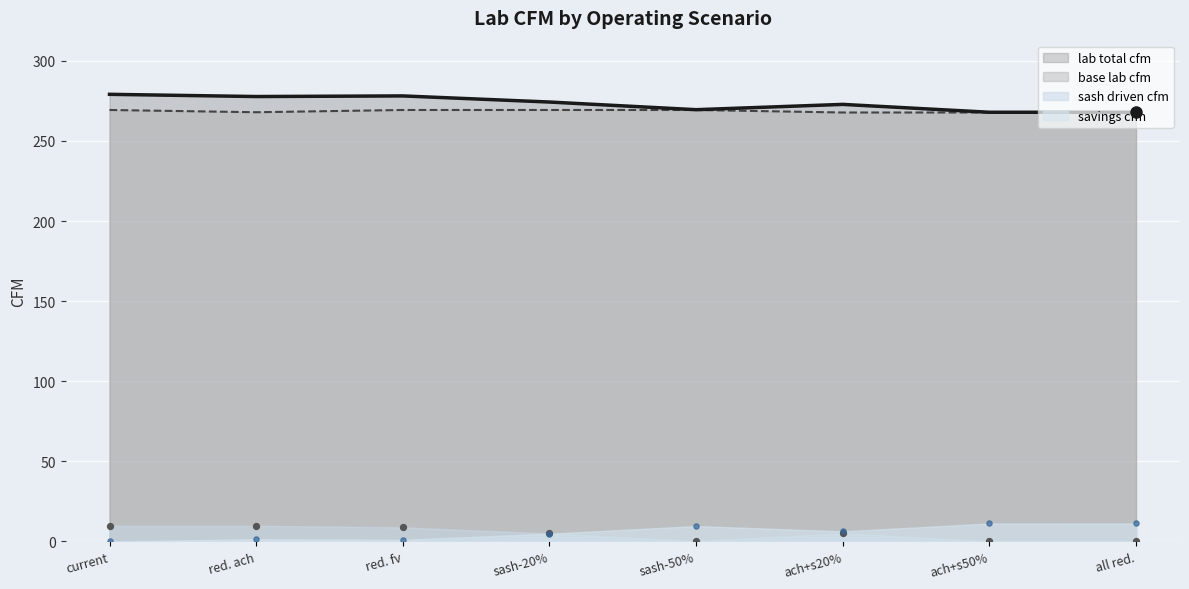

What is the lowest value of the base lab cfm series?

267.7